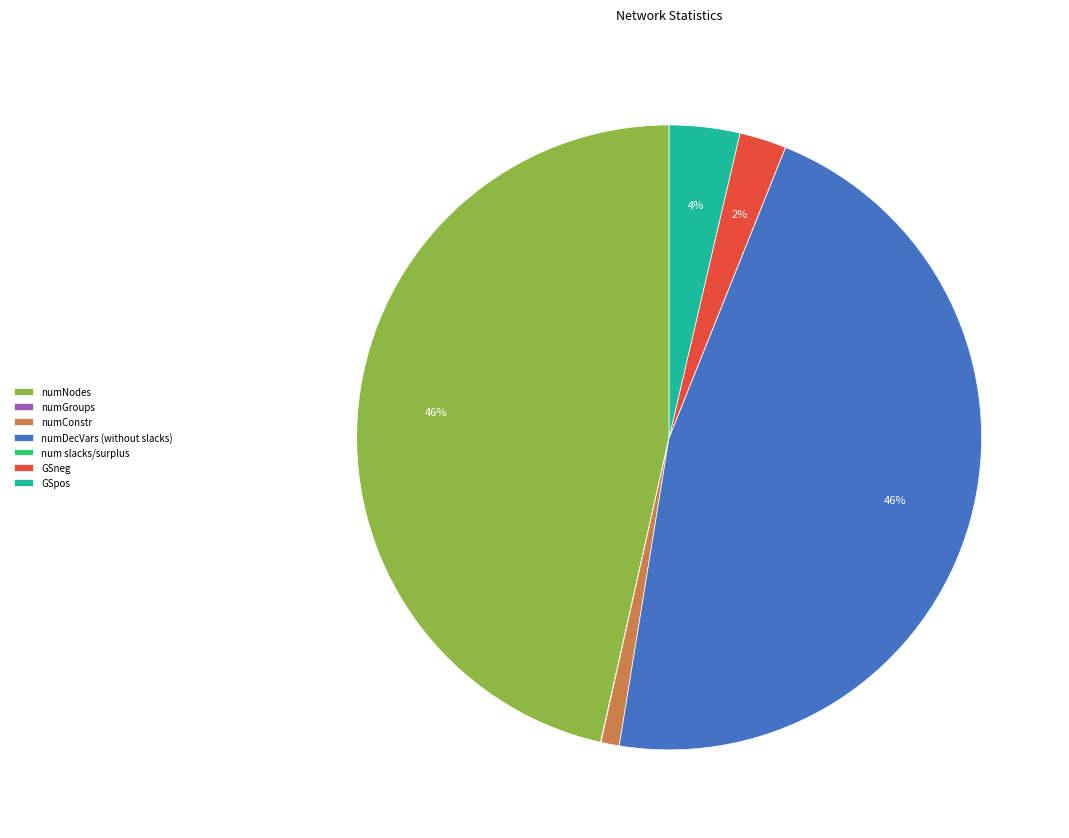

To the nearest percent, what is the difference between the largest and smallest slice percentages?

46%